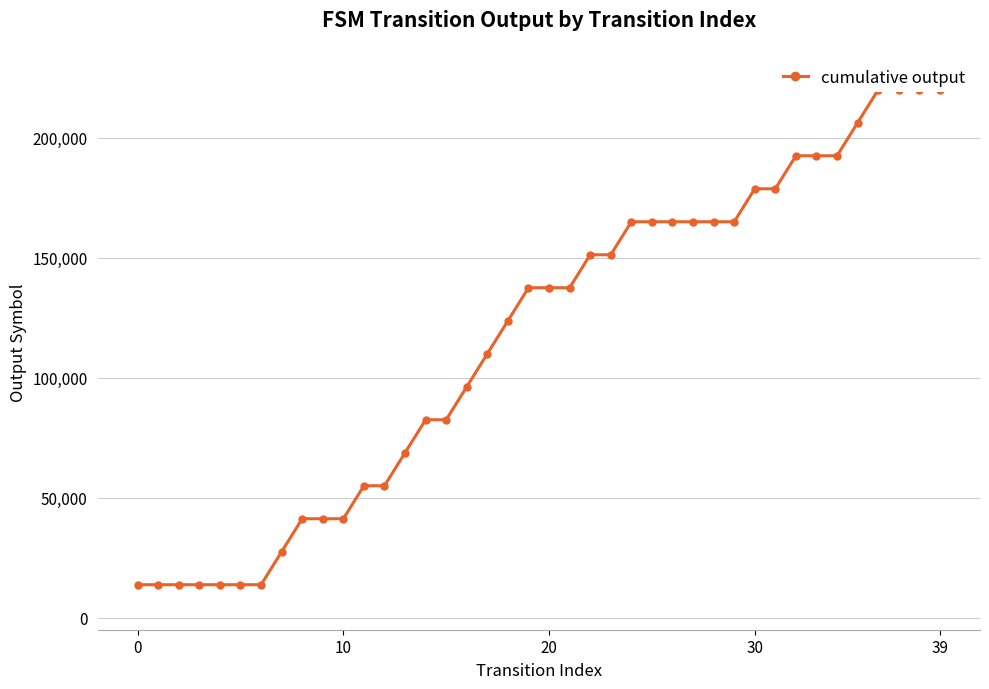

Read the value at 26, to the nearest 100.

165000